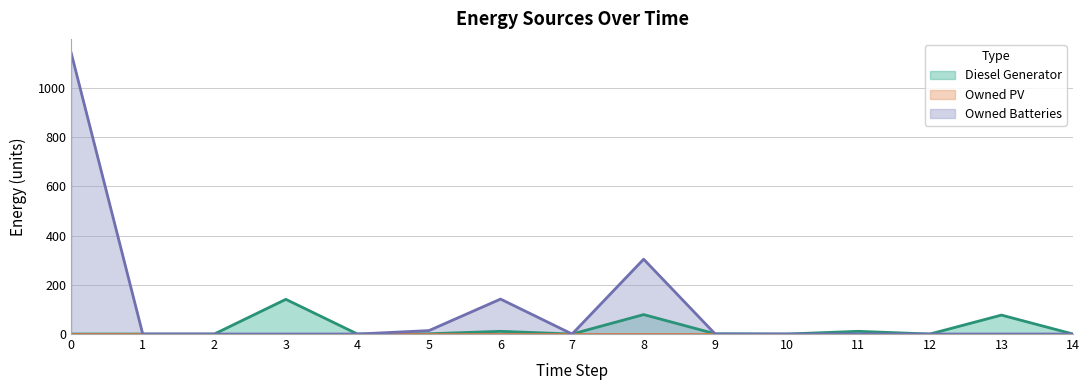

The value of Diesel Generator at 6 is 11. True or false?

True